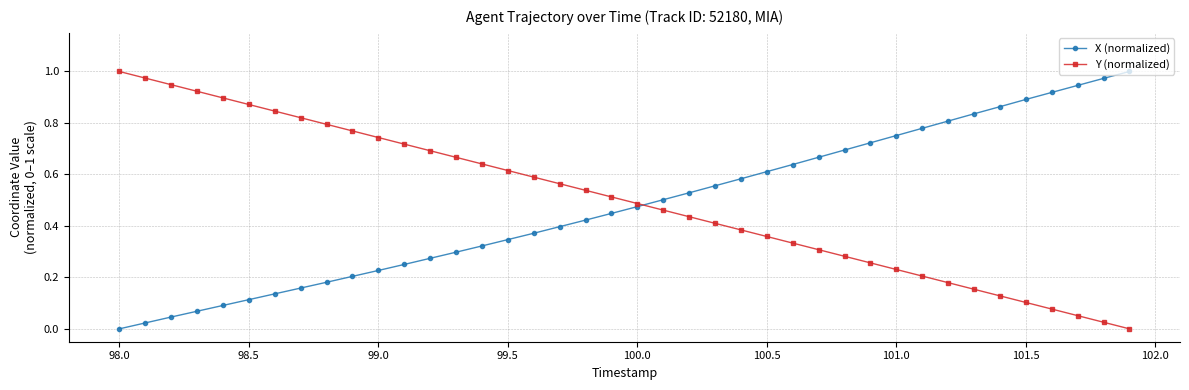

What is the sum of all Y (normalized) values?

20.0